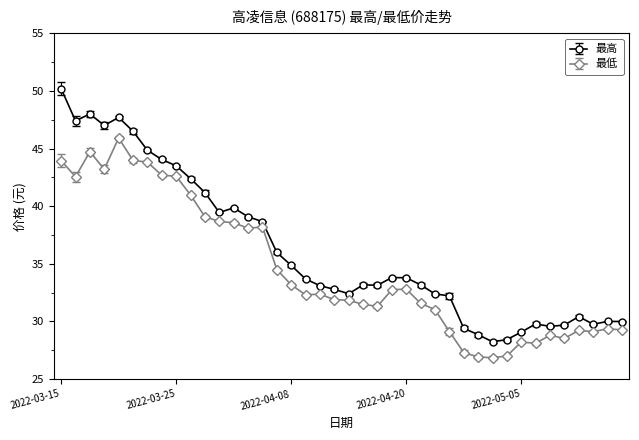

What is the minimum value shown in the chart?

26.9